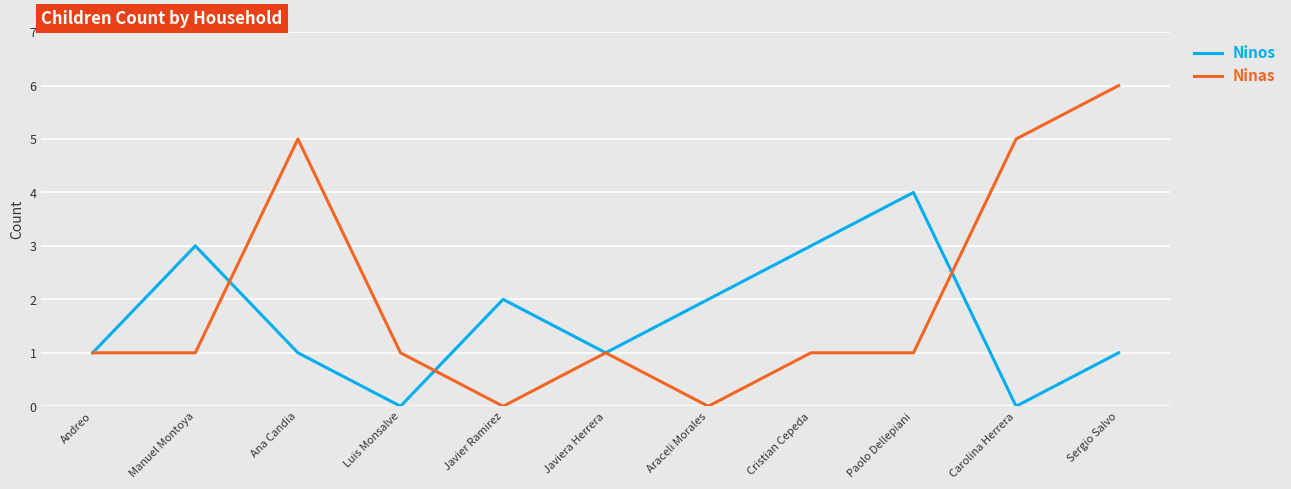

What are all the series names shown in the legend?

Ninos, Ninas